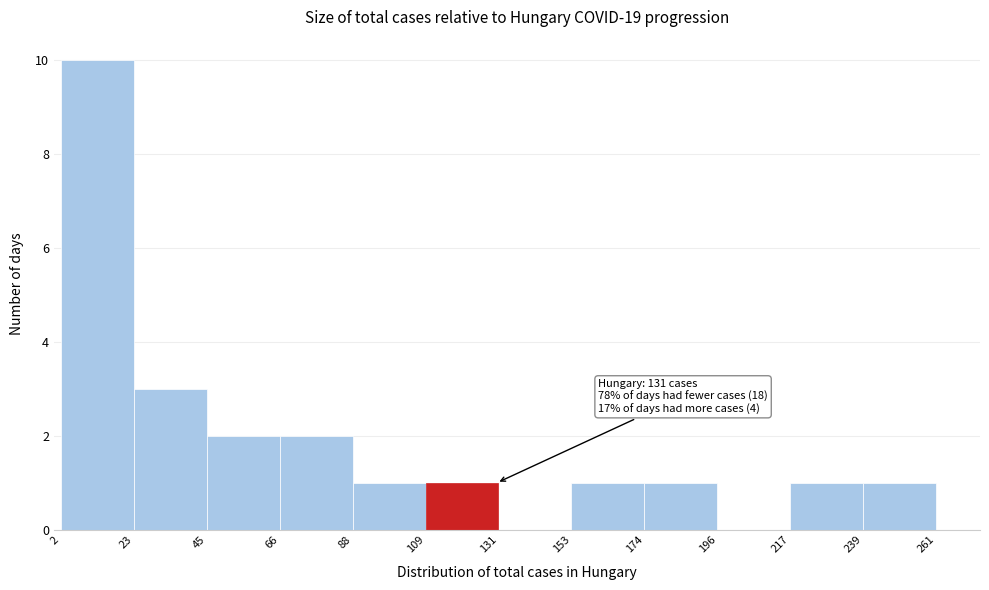

Which range on the x-axis has the tallest bar?

2 to 23